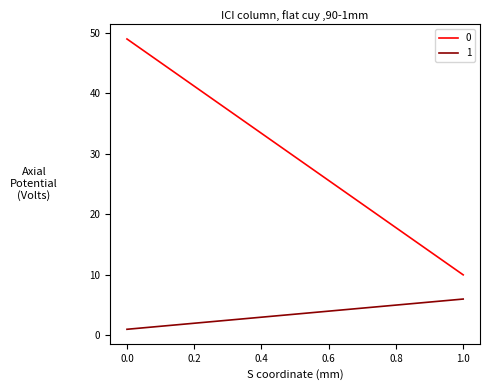

Rank the series by their average value, from highest to lowest.

0, 1